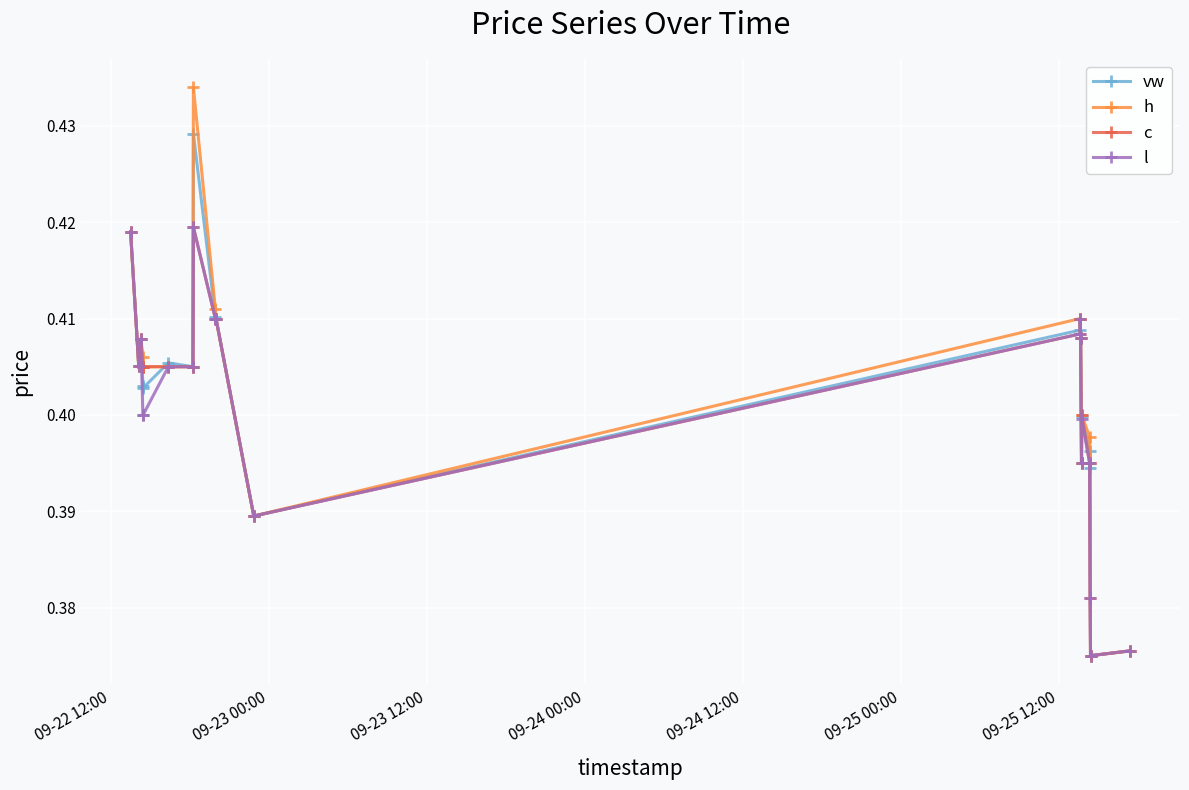

True or false: c has more than 0 points higher than both neighbors.

True